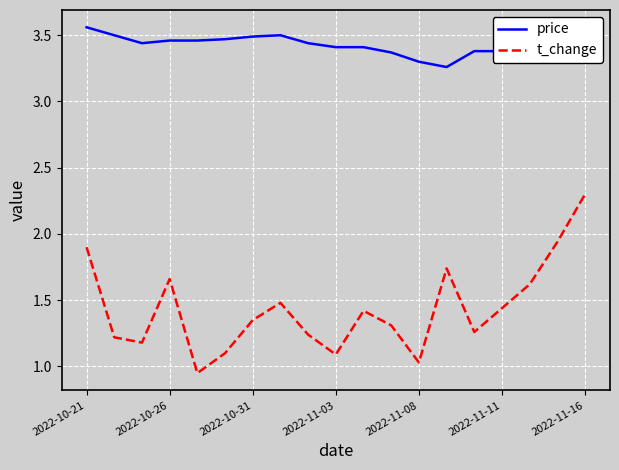

Rank the series by their average value, from highest to lowest.

price, t_change